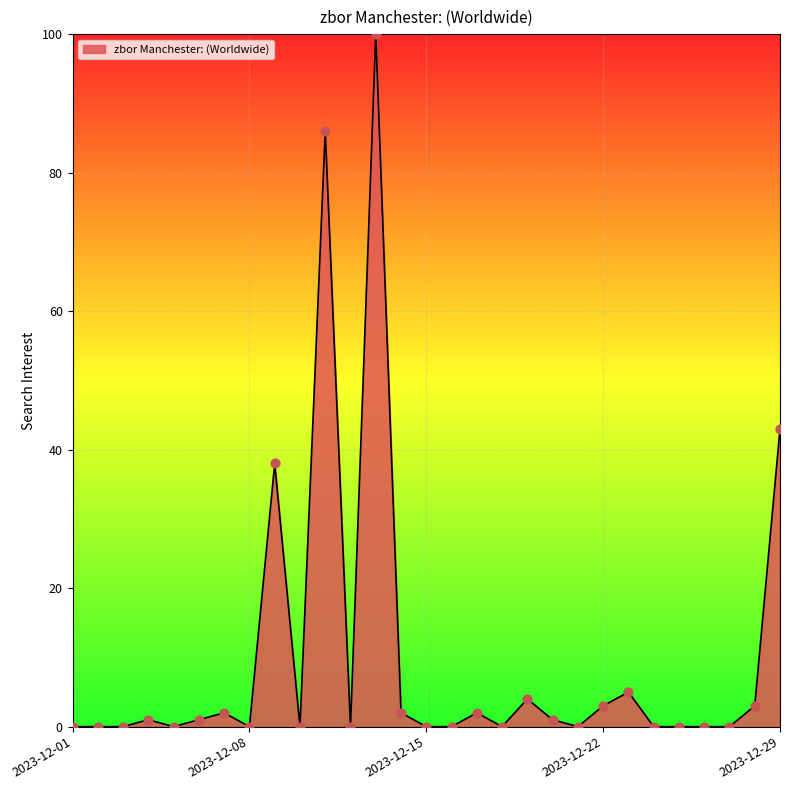

What is the difference between the maximum and minimum values?

100